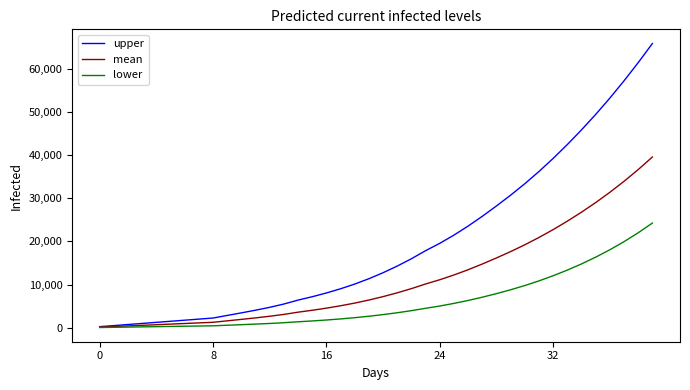

Which series has the largest total across all categories?

upper